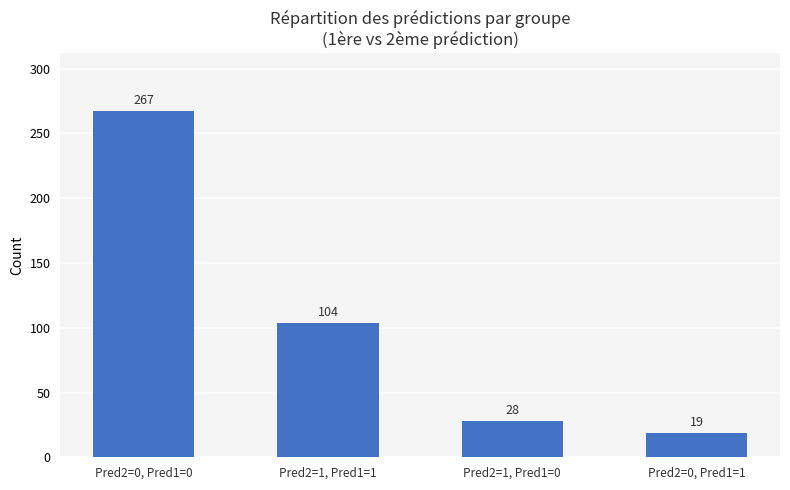

Rank the categories by value from highest to lowest.

Pred2=0, Pred1=0, Pred2=1, Pred1=1, Pred2=1, Pred1=0, Pred2=0, Pred1=1